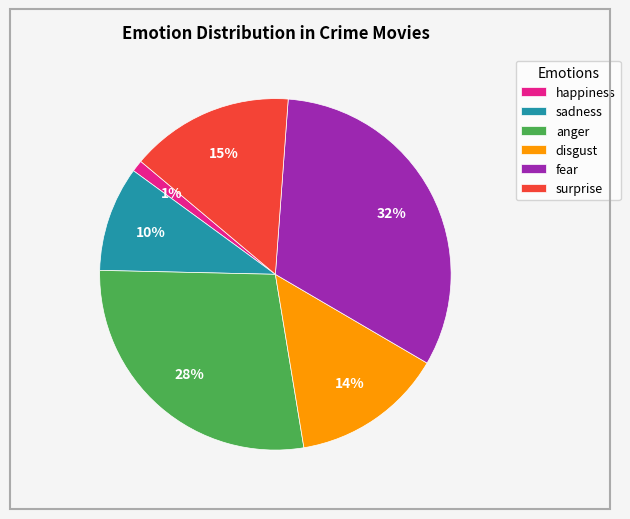

Does surprise account for over 50% of the chart?

No